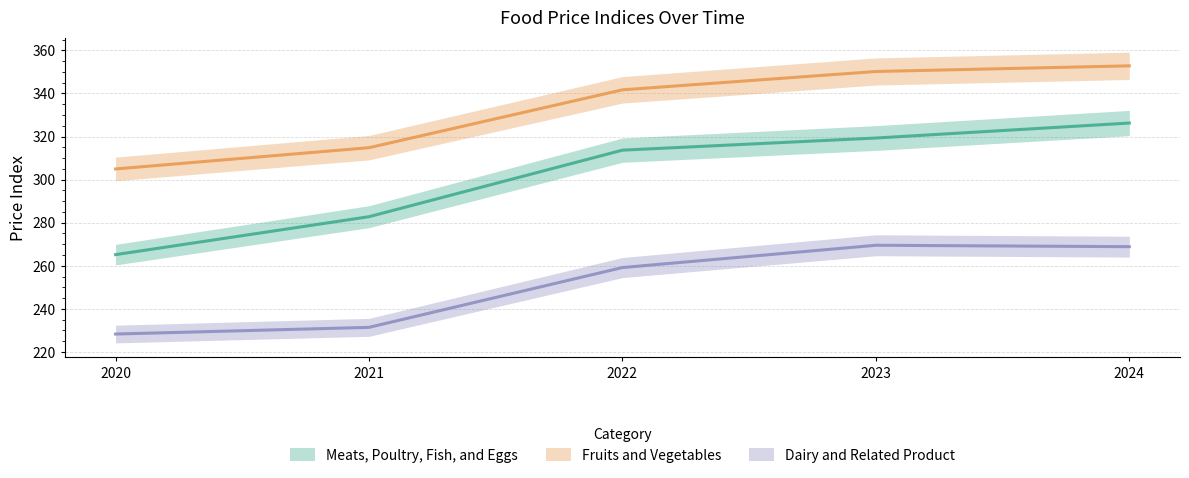

Reading left to right, transcribe all the data shown in this chart.

Meats, Poultry, Fish, and Eggs: 265.2	282.8	313.7	319.3	326.3
Fruits and Vegetables: 304.9	314.8	341.7	350.2	352.8
Dairy and Related Product: 228.3	231.4	259.2	269.5	268.9